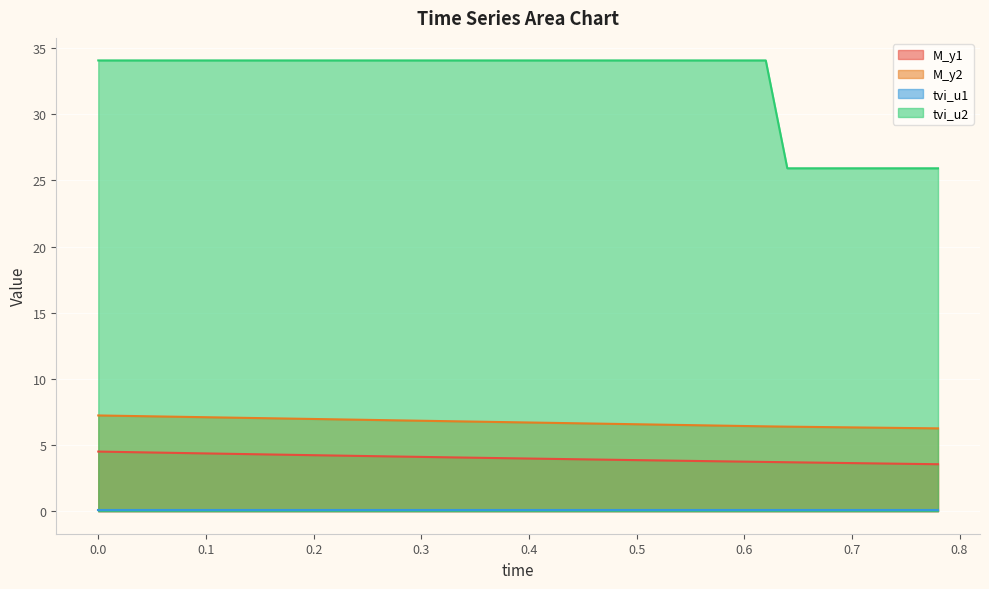

Which series has the largest range (max minus min)?

tvi_u2